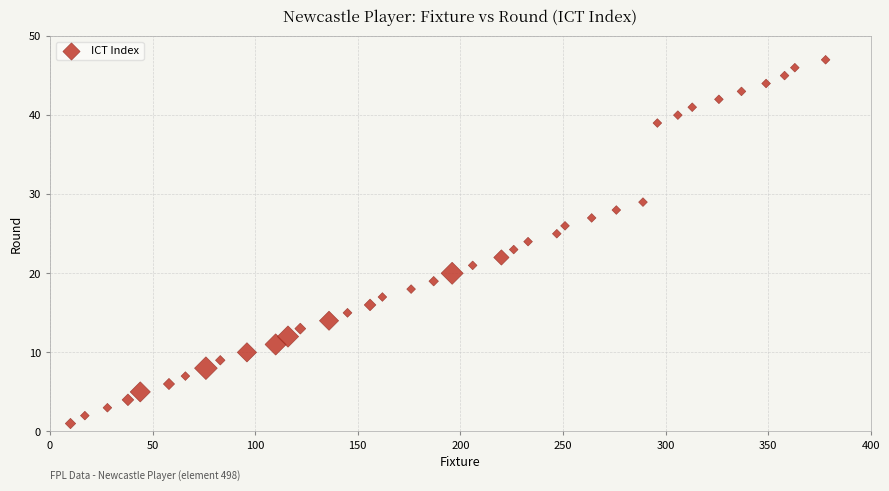

What is the range of Y values (max minus min)?

46